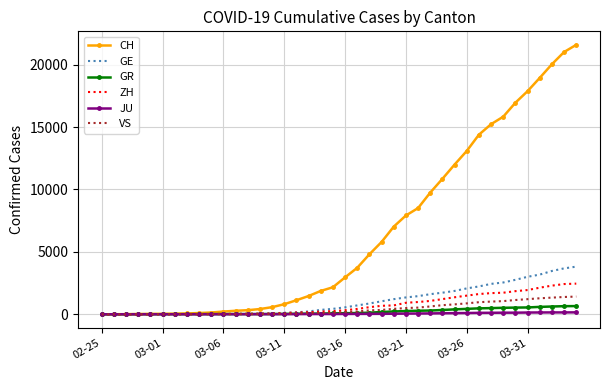

Which series has the largest range (max minus min)?

CH